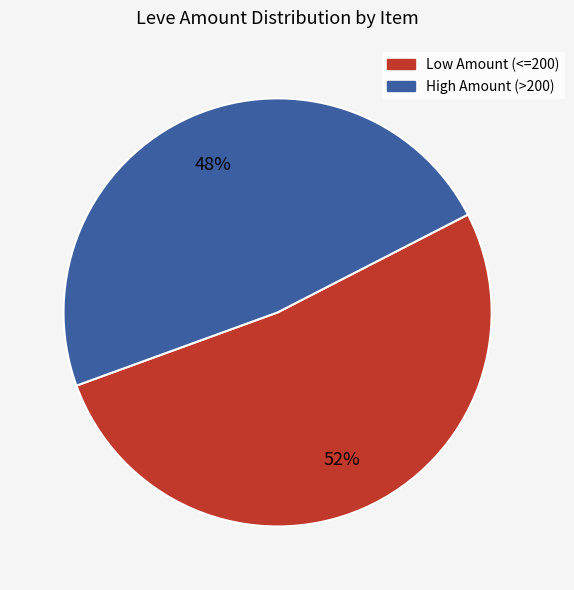

Is there any slice that represents more than half of the pie?

Yes